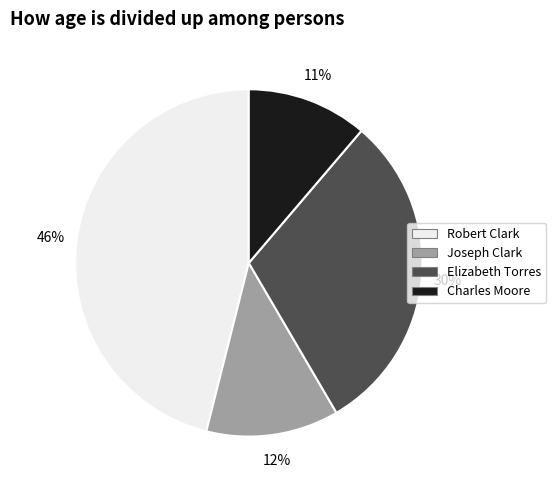

To the nearest percent, what is the difference between the Charles Moore and Joseph Clark slice percentages?

1%